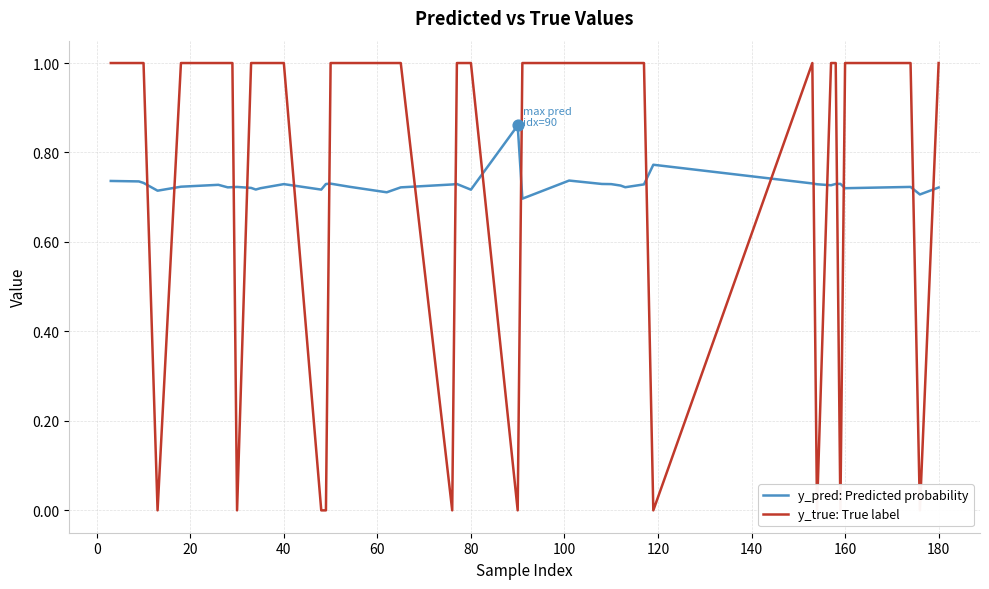

What are all the series names shown in the legend?

y_pred: Predicted probability, y_true: True label